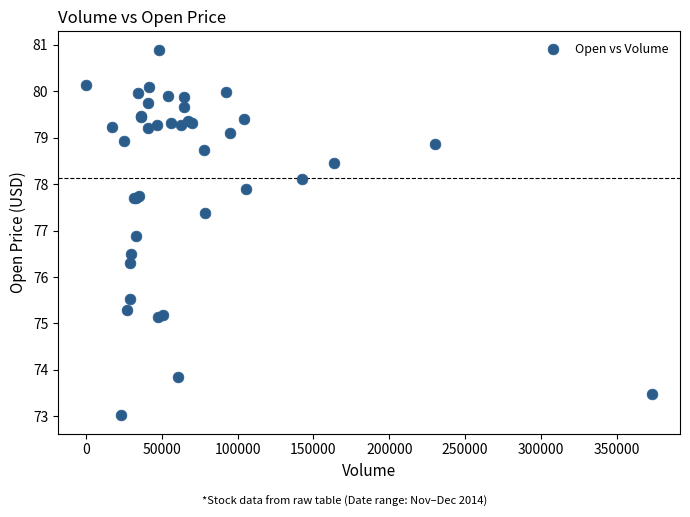

What Y value in the scatter plot is closest to 76?

76.3